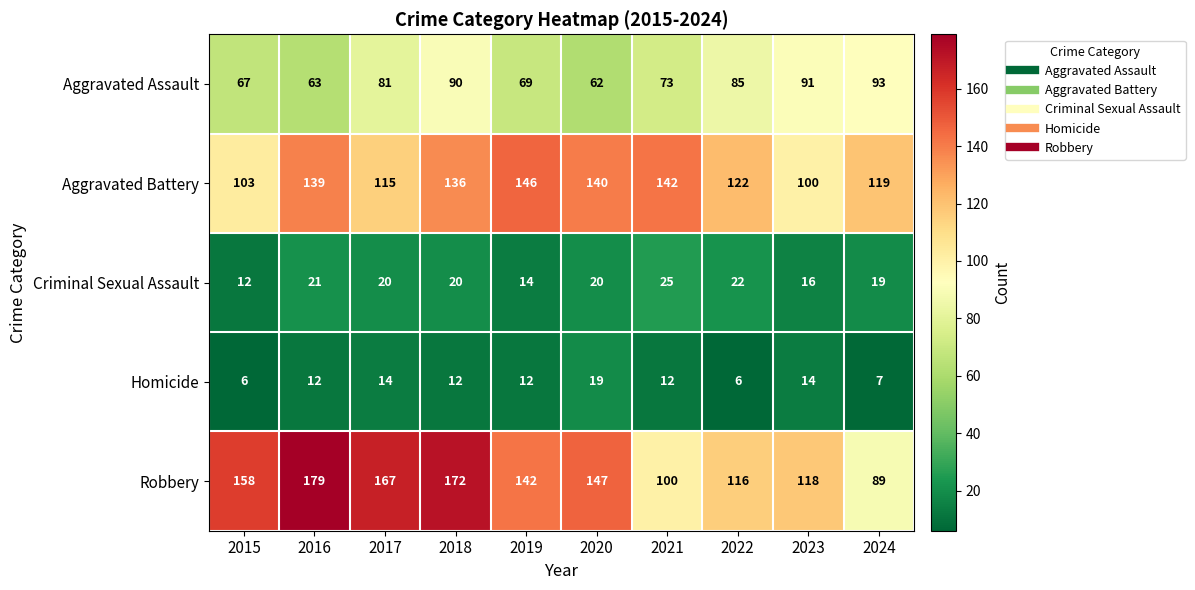

Read the Aggravated Assault value at 2017, to the nearest 10.

80